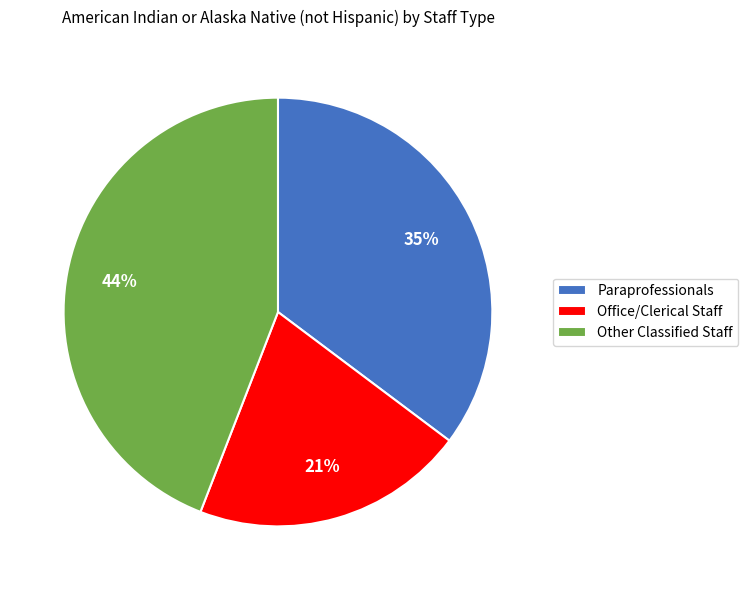

Which slice is the smallest?

Office/Clerical Staff